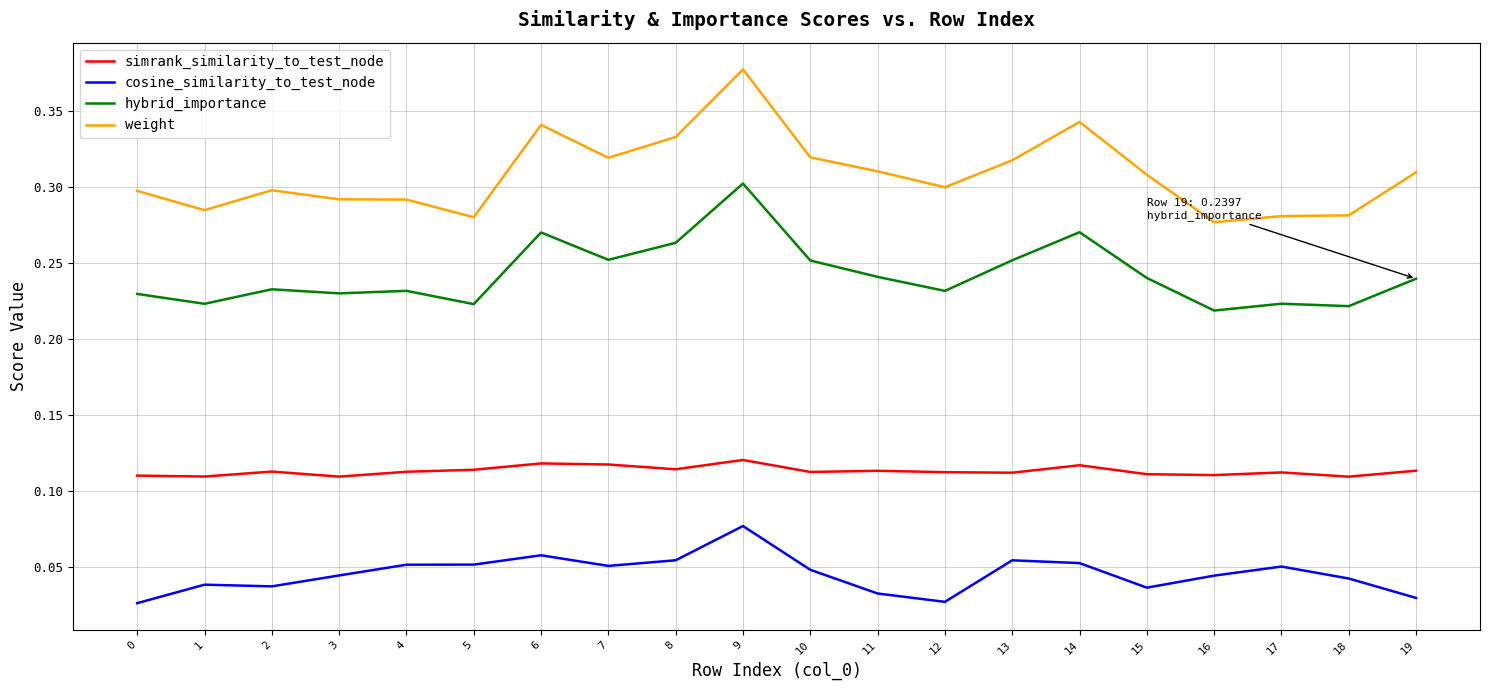

The hybrid_importance series shows 0.1 at 10. True or false?

False